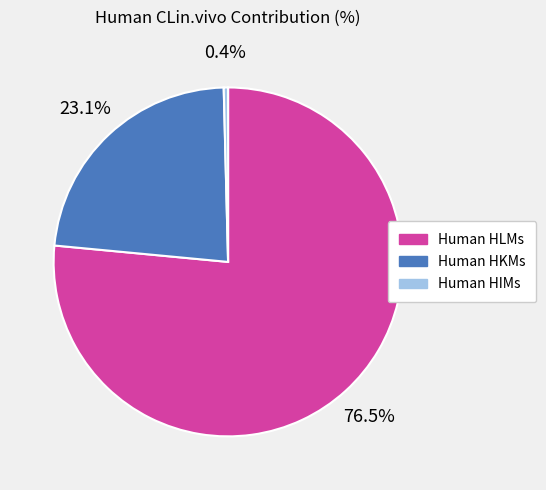

Does any single category account for the majority?

Yes